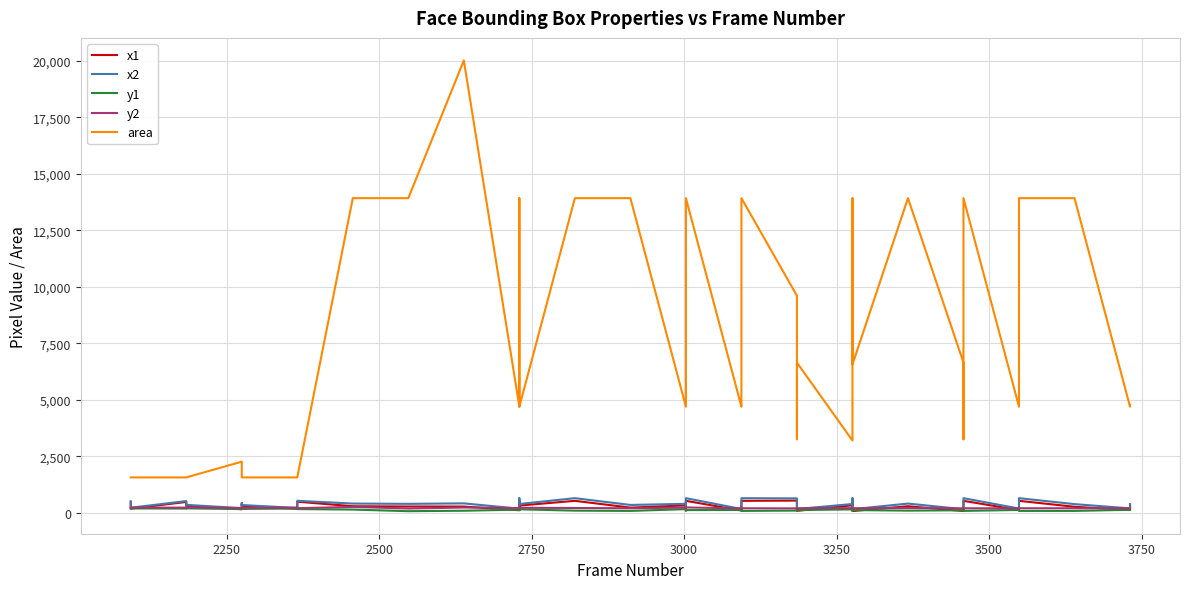

True or false: x1 has more than 1 interior local peaks.

True